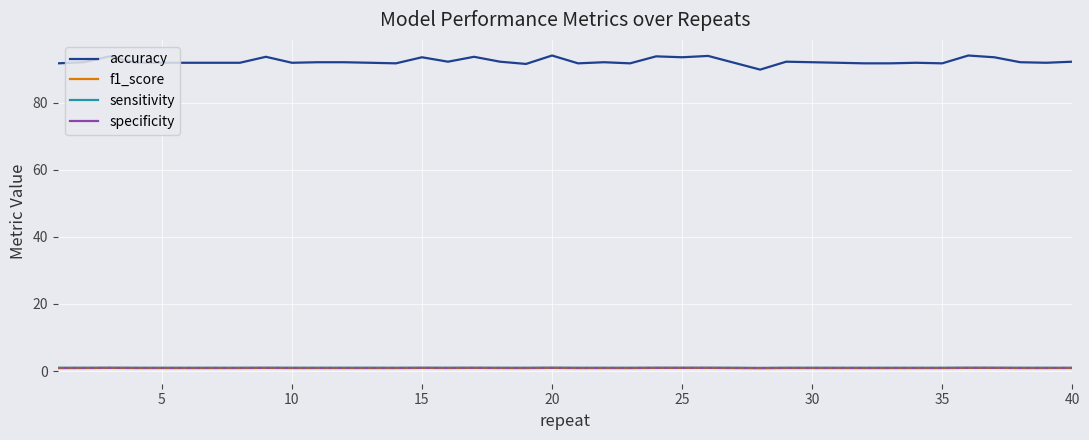

True or false: accuracy and f1_score intersect in this chart.

False